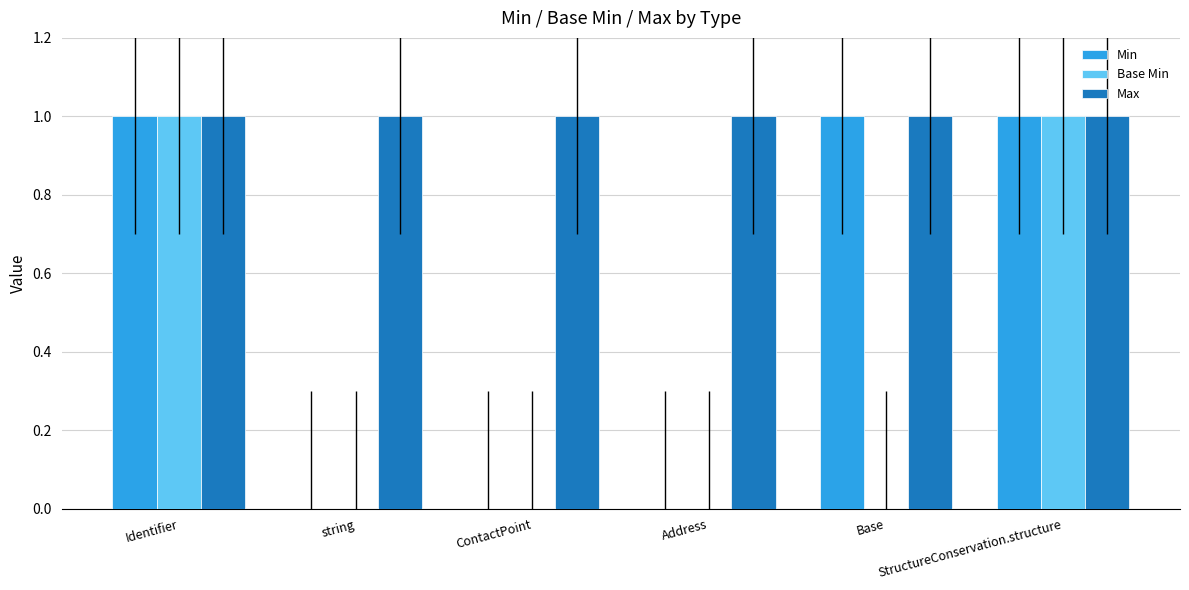

How many Base Min values are between 0 and 1?

6